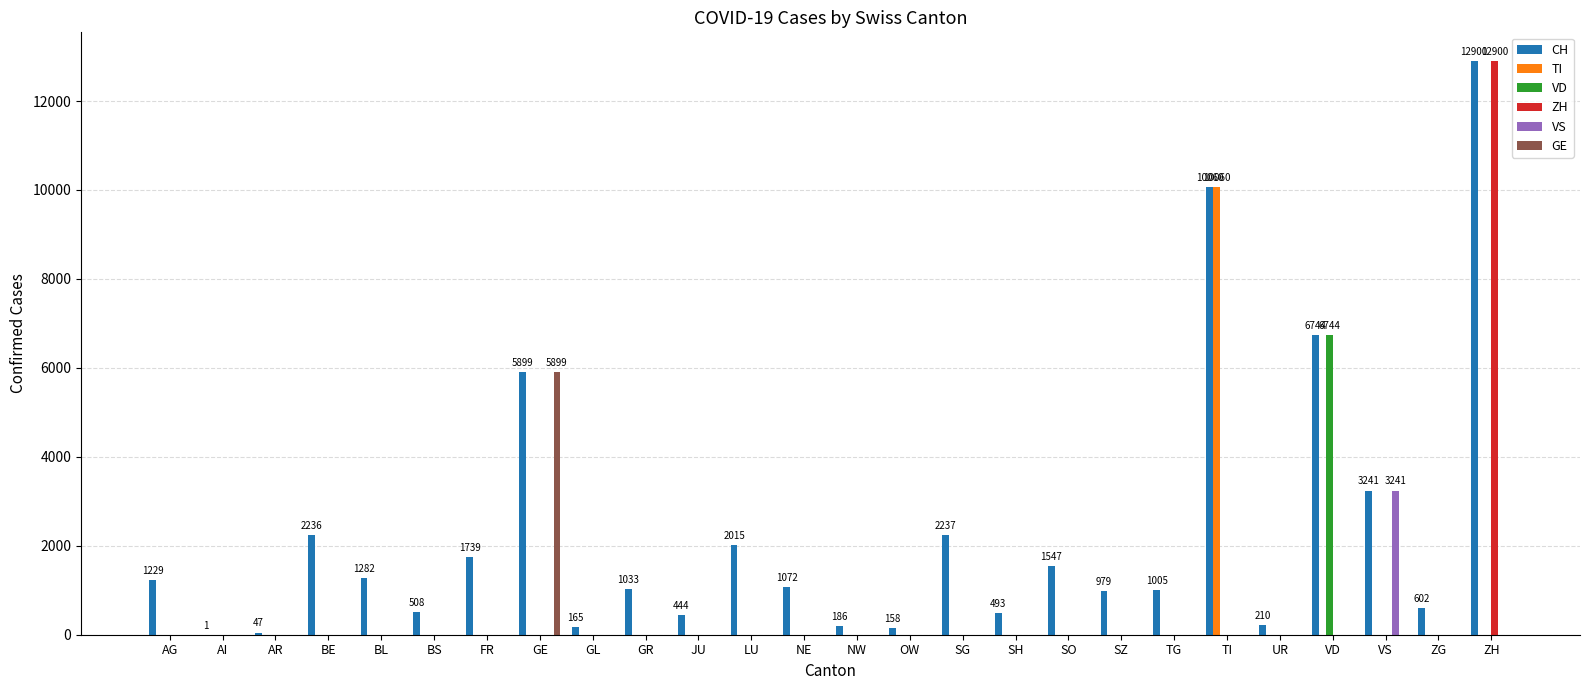

Are the bars horizontal?

No